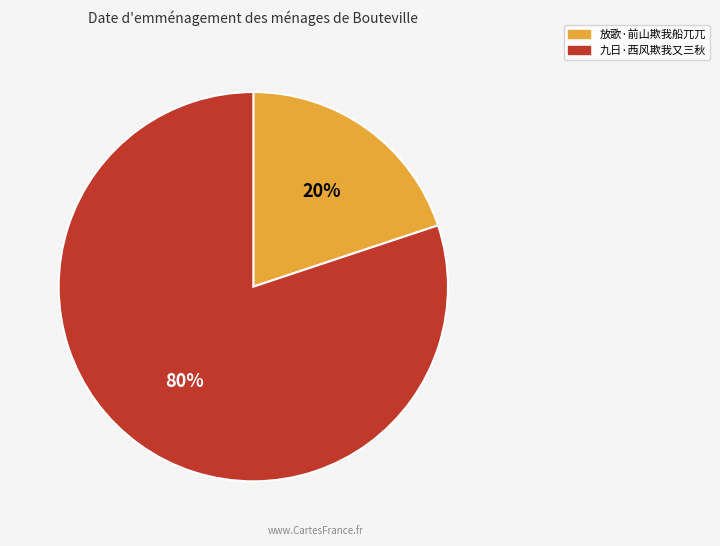

Which has a higher value, 九日·西风欺我又三秋 or 放歌·前山欺我船兀兀?

九日·西风欺我又三秋